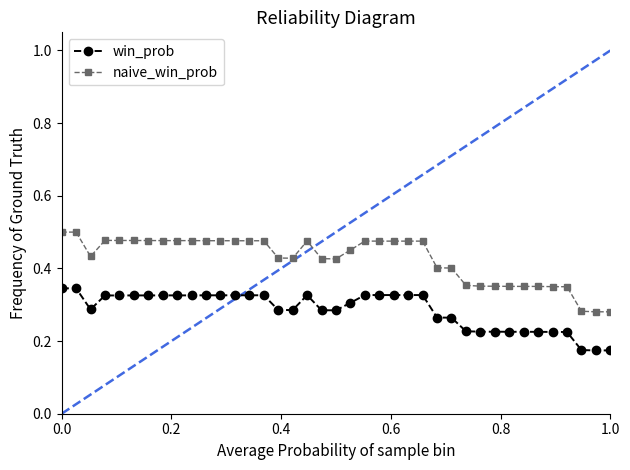

What is the sum of all naive_win_prob values?

16.6